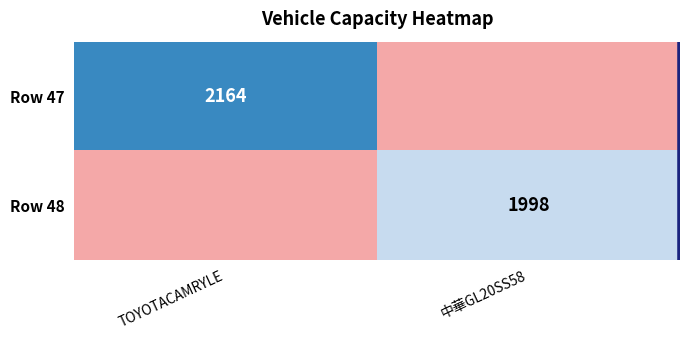

The value of Row 47 at TOYOTACAMRYLE is 1034. True or false?

False